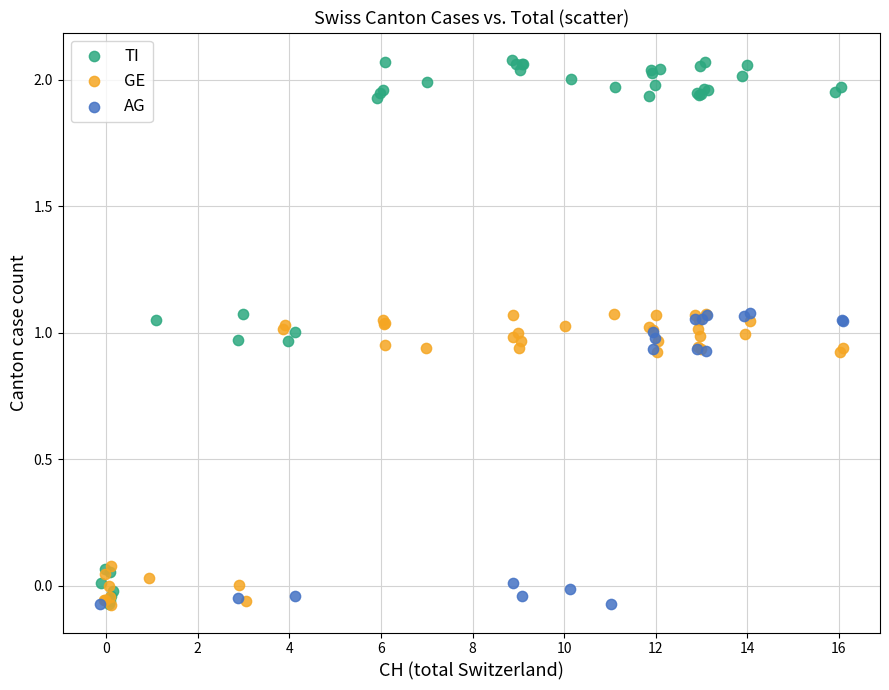

Which series contains the highest Y value?

TI